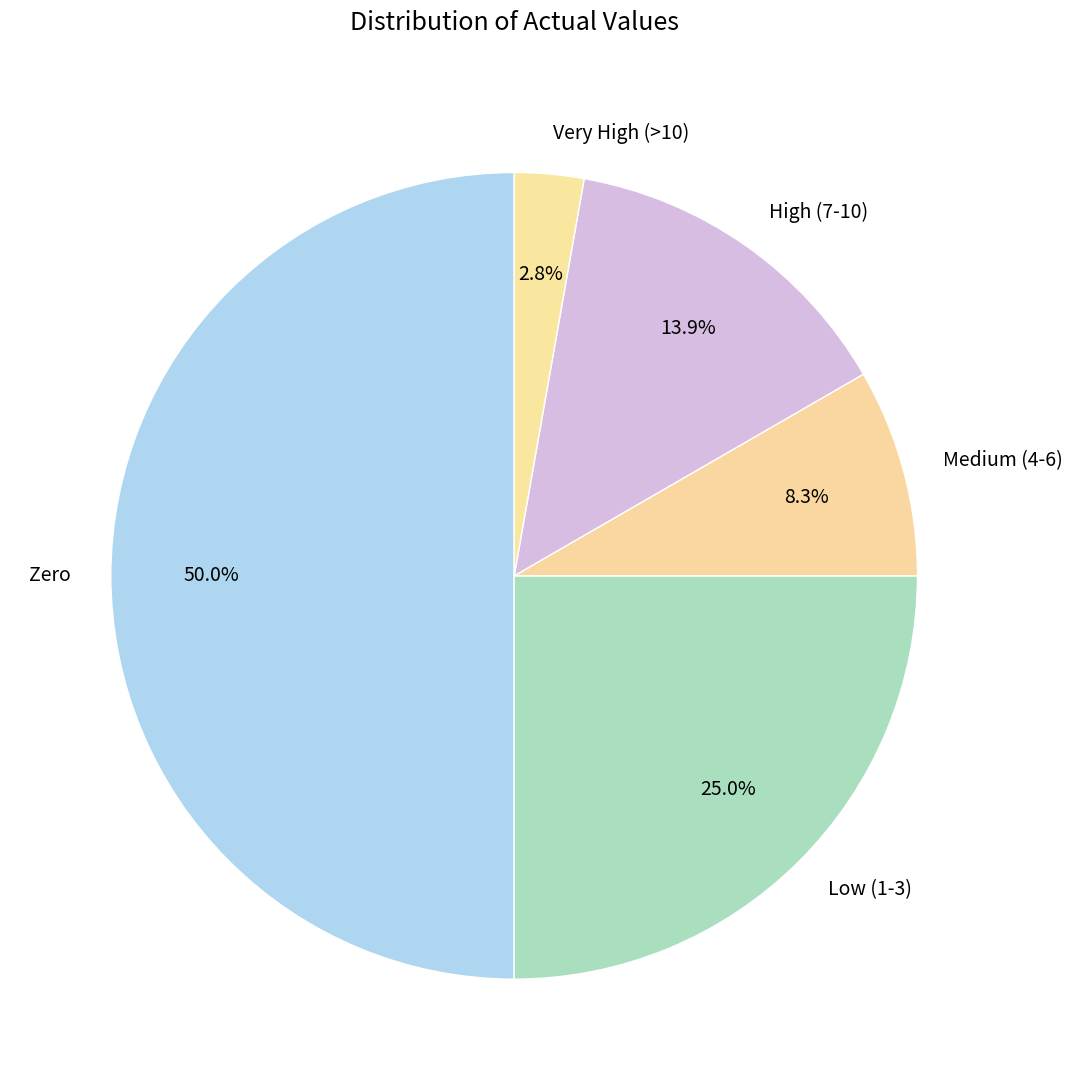

What percentage is NOT represented by Very High (>10)?

97.2%